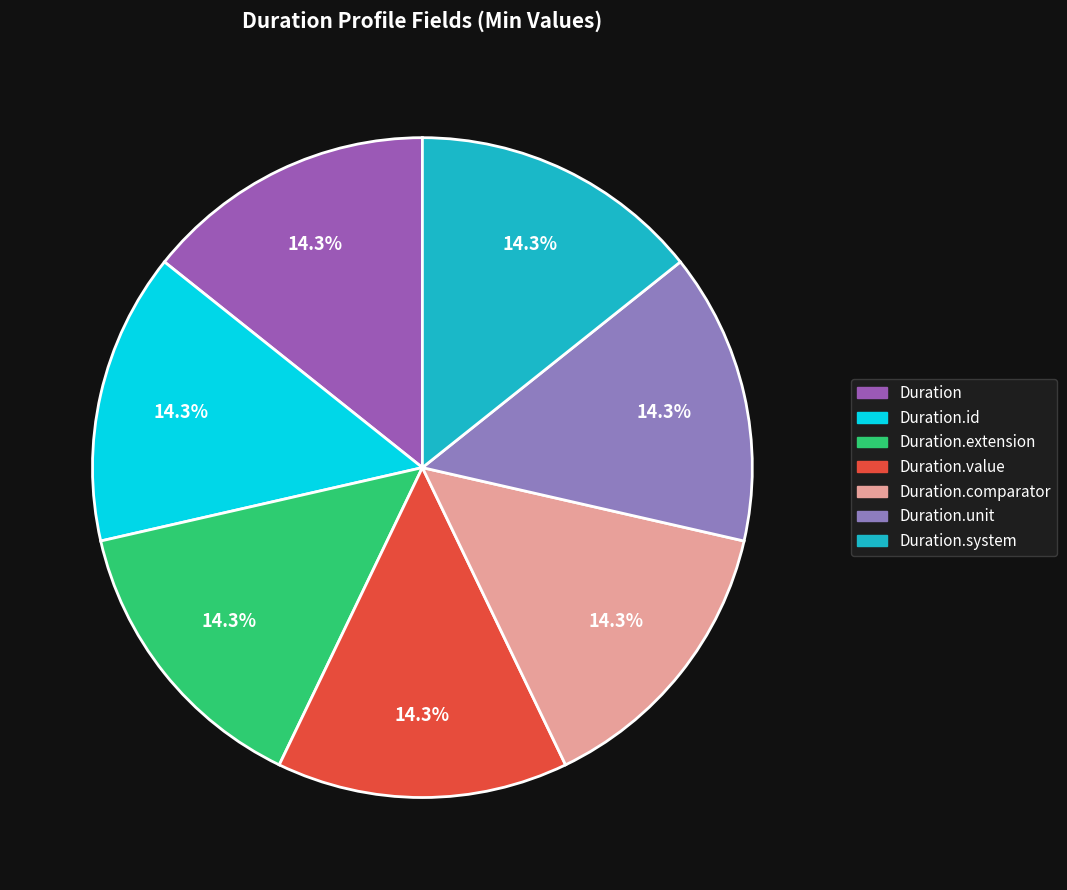

How many segments does this pie chart have?

7